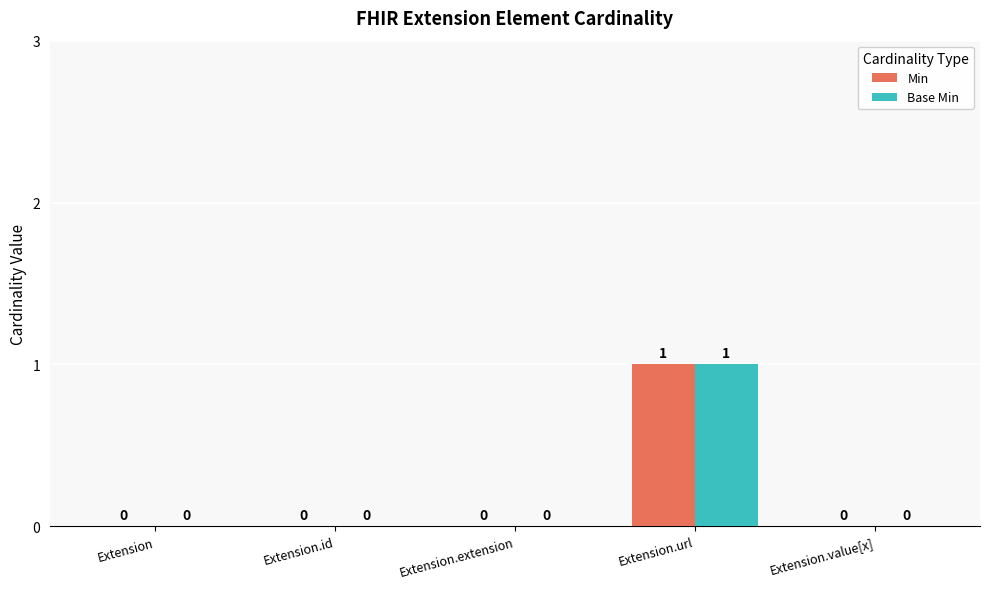

True or false: Min has a value of 0 at Extension.

True